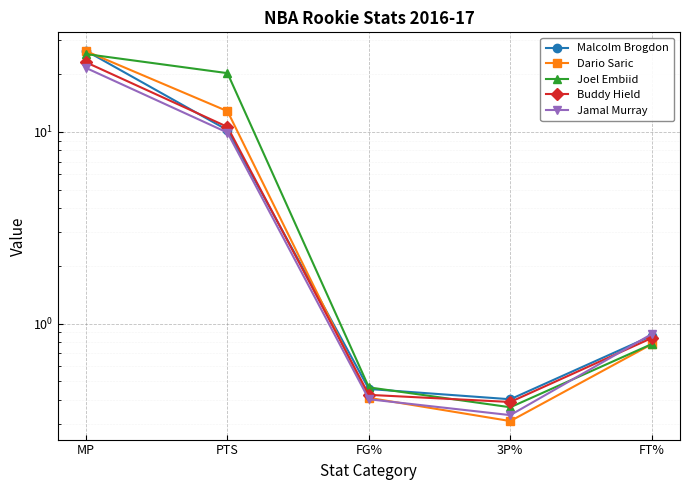

Does the chart display data point markers on the line(s)?

Yes